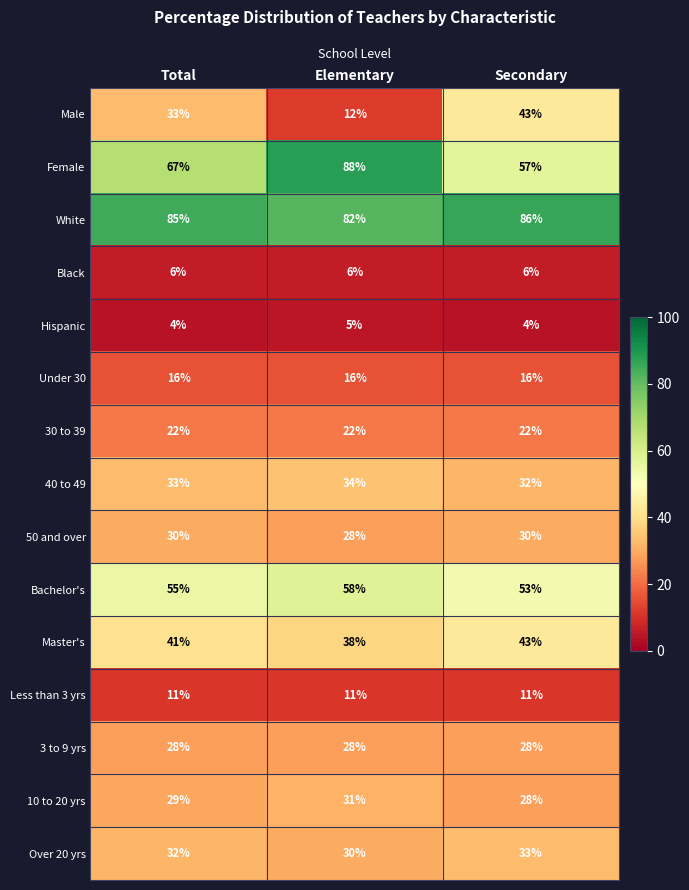

What is the sum of the 30 to 39 values at Secondary and Elementary?

44